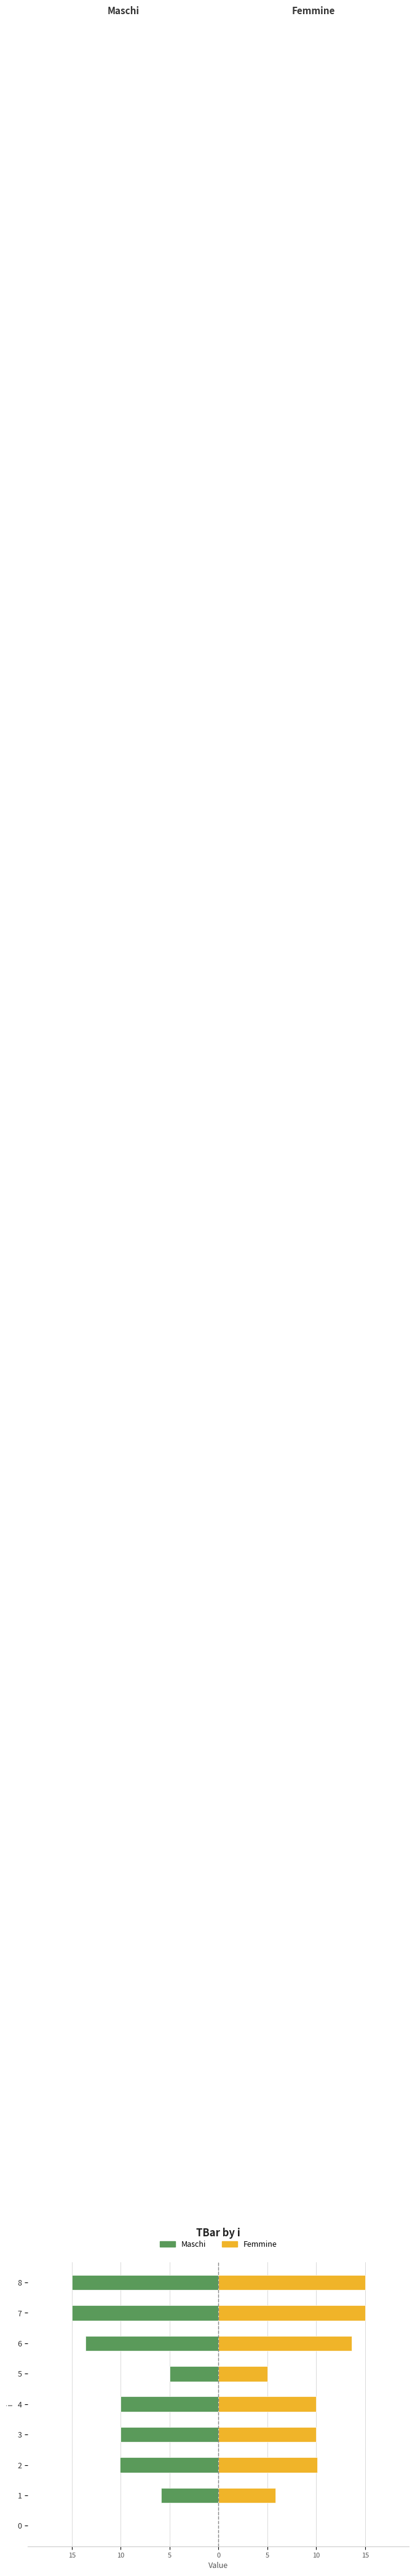

Reading left to right, what are all the values shown in this chart?

Maschi: 0.0	-5.9	-10.1	-10.0	-10.0	-5.0	-13.6	-15.0	-15.0
Femmine: 0.0	5.9	10.1	10.0	10.0	5.0	13.6	15.0	15.0